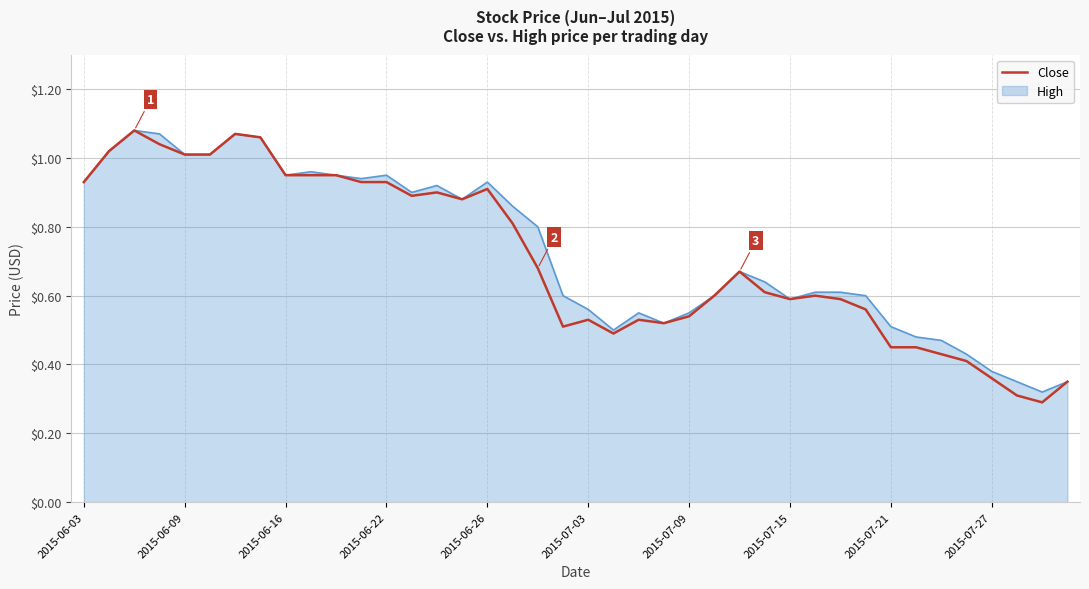

Which series has the widest spread of values?

Close